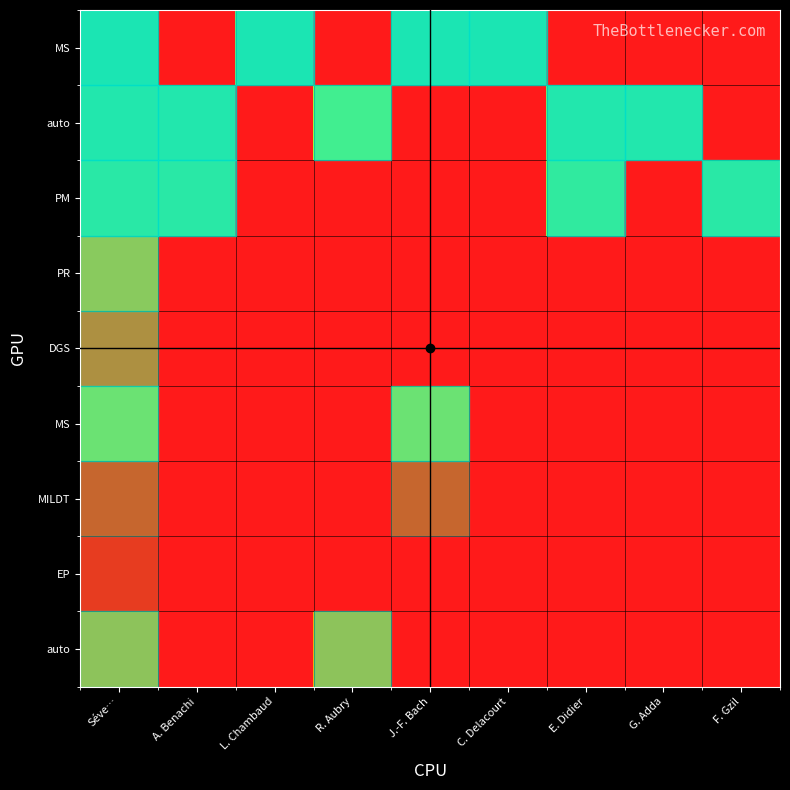

Reading left to right, transcribe all the data shown in this chart.

row_0: 144	100	144	100	144	144	100	100	100
row_1: 143	143	100	139	100	100	143	143	100
row_2: 142	142	100	100	100	100	141	100	142
row_3: 129	100	100	100	100	100	100	100	100
row_4: 120	100	100	100	100	100	100	100	100
row_5: 134	100	100	100	134	100	100	100	100
row_6: 114	100	100	100	114	100	100	100	100
row_7: 106	100	100	100	100	100	100	100	100
row_8: 128	100	100	128	100	100	100	100	100